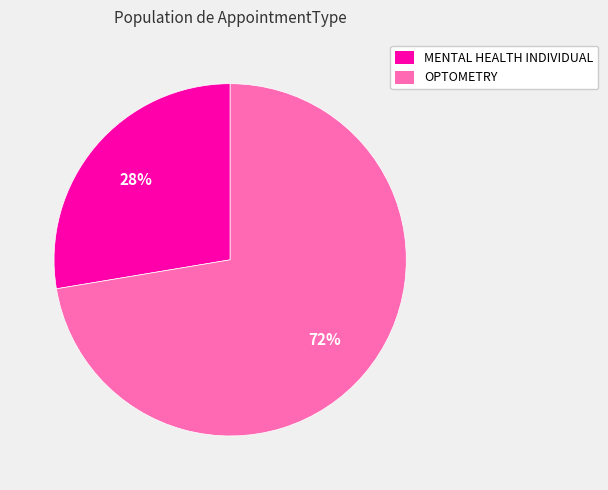

How many segments does this pie chart have?

2